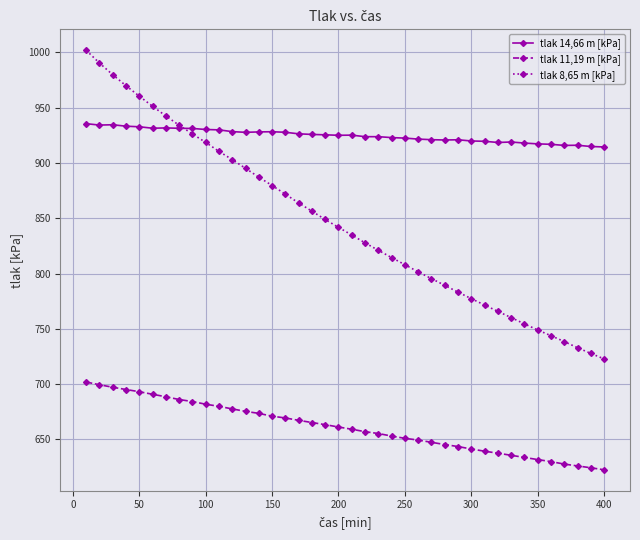

Which series has the widest spread of values?

tlak 8,65 m [kPa]